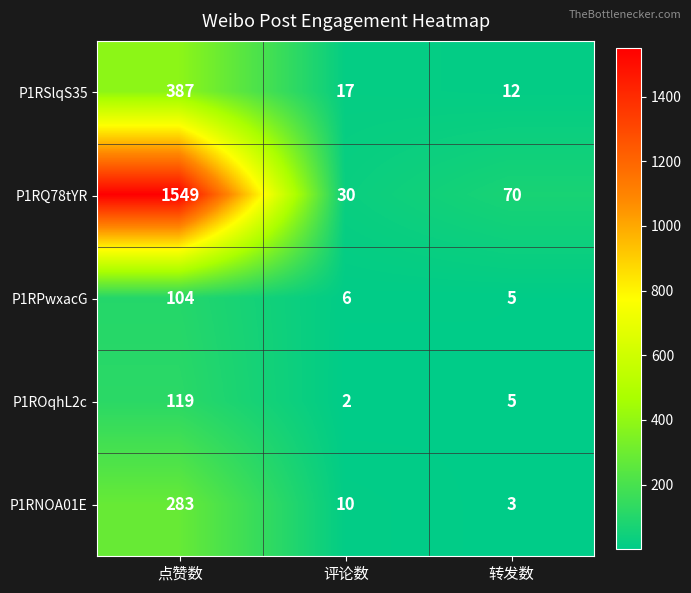

Reading right to left, extract all data points from this chart.

P1RSlqS35: 转发数=12	评论数=17	点赞数=387
P1RQ78tYR: 转发数=70	评论数=30	点赞数=1549
P1RPwxacG: 转发数=5	评论数=6	点赞数=104
P1ROqhL2c: 转发数=5	评论数=2	点赞数=119
P1RNOA01E: 转发数=3	评论数=10	点赞数=283